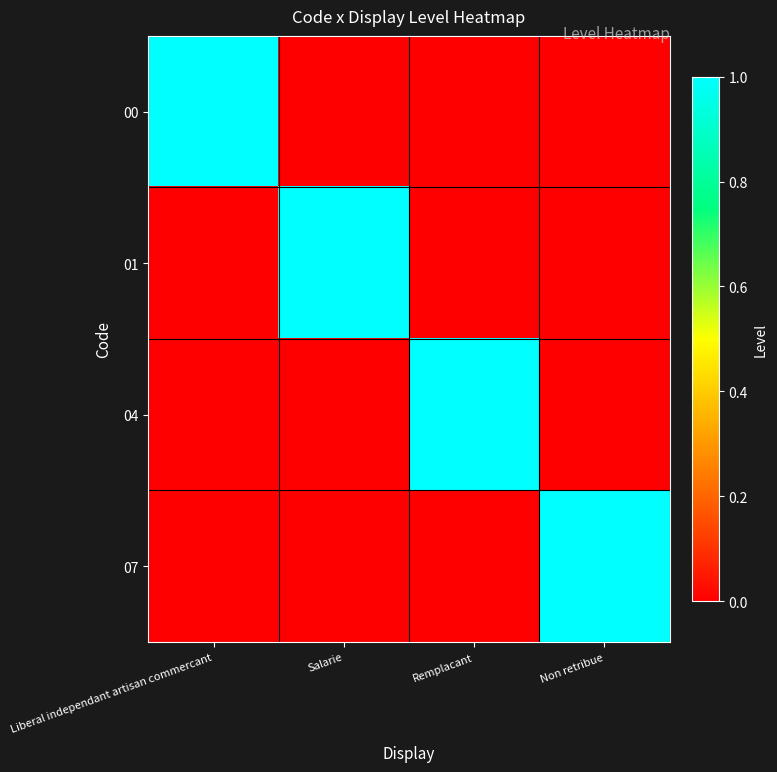

Reading left to right, transcribe all the data shown in this chart.

00: Liberal independant artisan commercant=1	Salarie=0	Remplacant=0	Non retribue=0
01: Liberal independant artisan commercant=0	Salarie=1	Remplacant=0	Non retribue=0
04: Liberal independant artisan commercant=0	Salarie=0	Remplacant=1	Non retribue=0
07: Liberal independant artisan commercant=0	Salarie=0	Remplacant=0	Non retribue=1